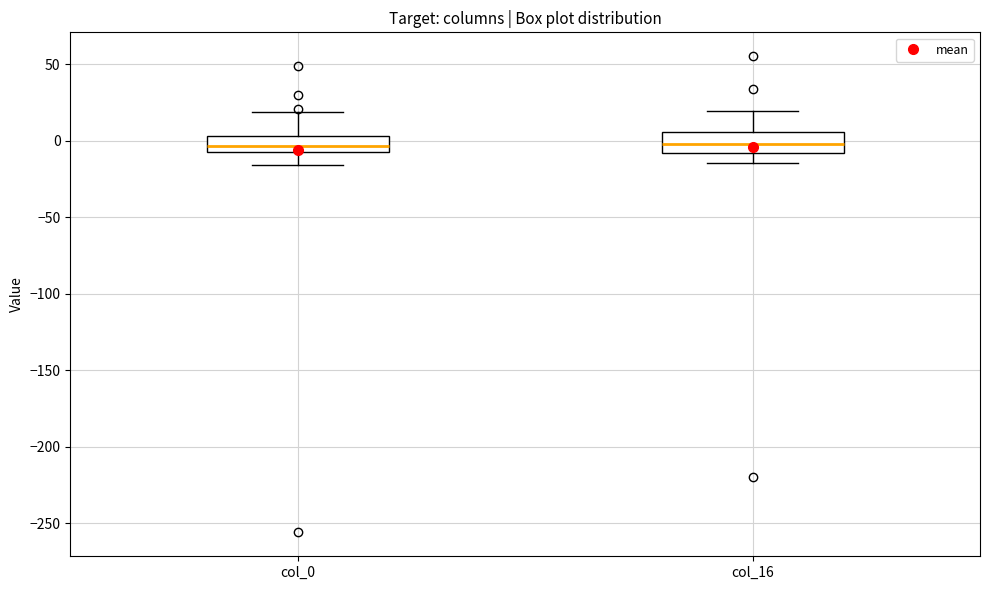

Reading left to right, read every box against the y-axis: the position of its median line, the range the box covers, and the ends of its whiskers. The values are not printed on the chart, so give them approximately, as read against the axis.

col_0: median -5 (inside the box), box -5 to 5, whiskers -15 to 20
col_16: median 0, box -10 to 5, whiskers -15 to 20